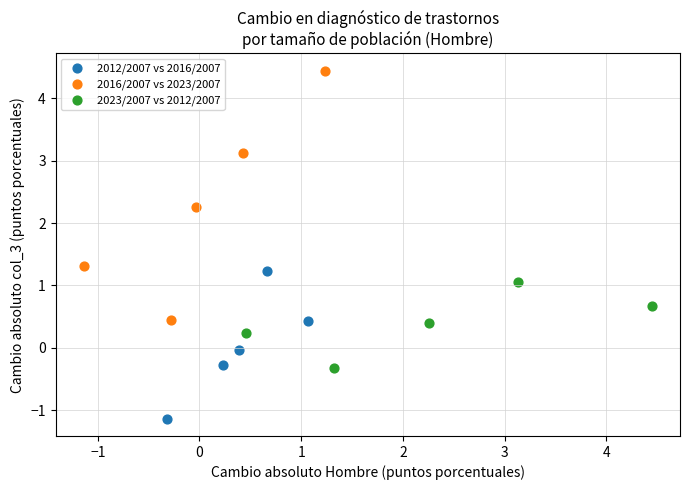

Which series reaches the maximum Y coordinate?

2016/2007 vs 2023/2007